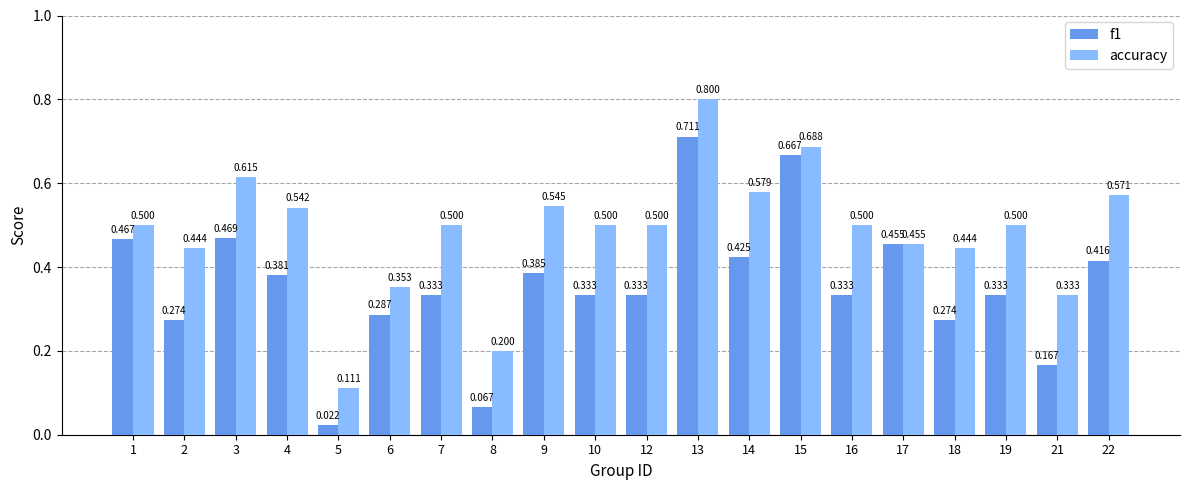

List the series in order of their overall mean, highest first.

accuracy, f1